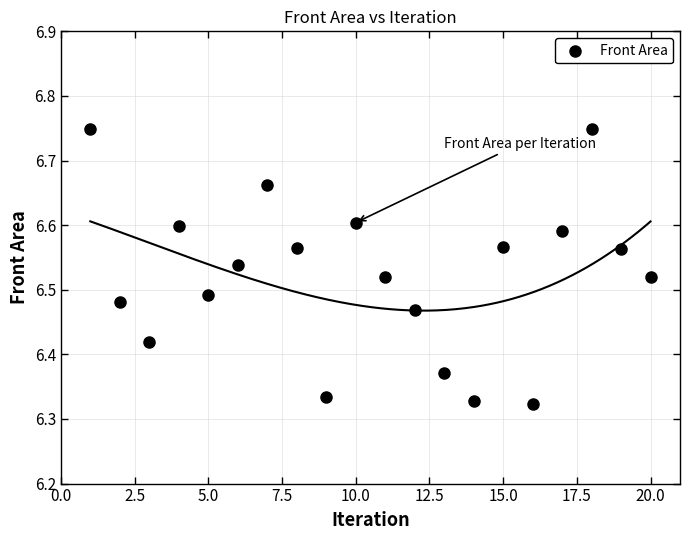

What is the range of X values (max minus min)?

19.0